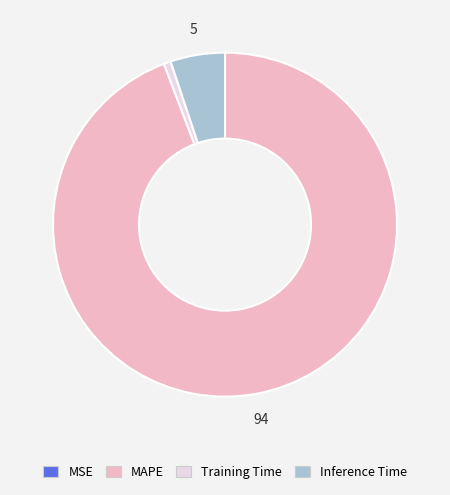

Is there any slice that represents more than half of the pie?

Yes